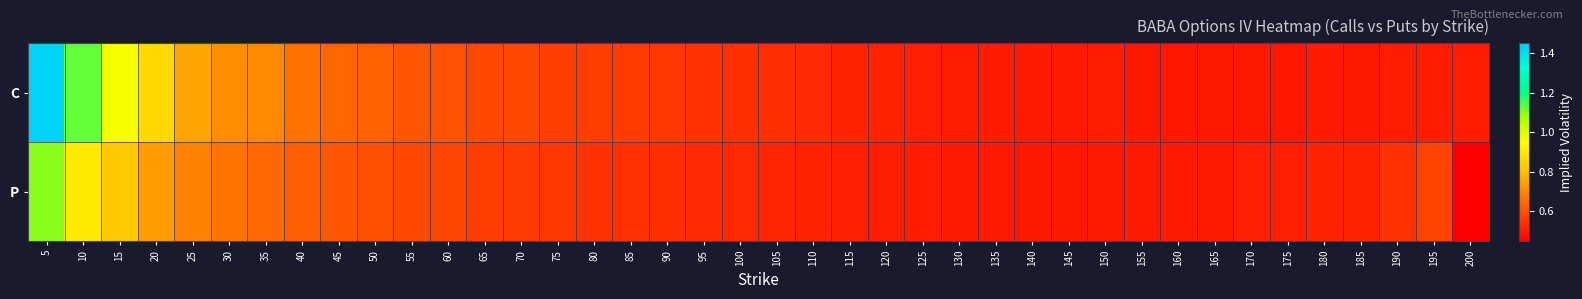

Reading left to right, transcribe all the data shown in this chart.

C: 5=1.4	10=1.1	15=1.0	20=0.9	25=0.8	30=0.7	35=0.7	40=0.7	45=0.6	50=0.6	55=0.6	60=0.6	65=0.6	70=0.6	75=0.6	80=0.6	85=0.6	90=0.6	95=0.5	100=0.5	105=0.5	110=0.5	115=0.5	120=0.5	125=0.5	130=0.5	135=0.5	140=0.5	145=0.5	150=0.5	155=0.5	160=0.5	165=0.5	170=0.5	175=0.5	180=0.5	185=0.5	190=0.5	195=0.5	200=0.5
P: 5=1.1	10=0.9	15=0.8	20=0.7	25=0.7	30=0.7	35=0.6	40=0.6	45=0.6	50=0.6	55=0.6	60=0.6	65=0.6	70=0.6	75=0.6	80=0.5	85=0.5	90=0.5	95=0.5	100=0.5	105=0.5	110=0.5	115=0.5	120=0.5	125=0.5	130=0.5	135=0.5	140=0.5	145=0.5	150=0.5	155=0.5	160=0.5	165=0.5	170=0.5	175=0.5	180=0.5	185=0.5	190=0.5	195=0.6	200=0.1